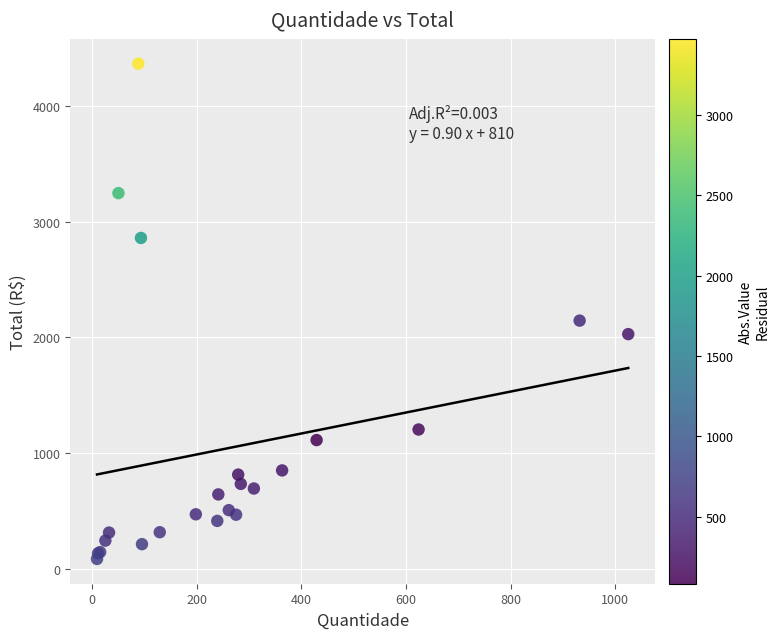

What Y value in the scatter plot is closest to 2225?

2145.2